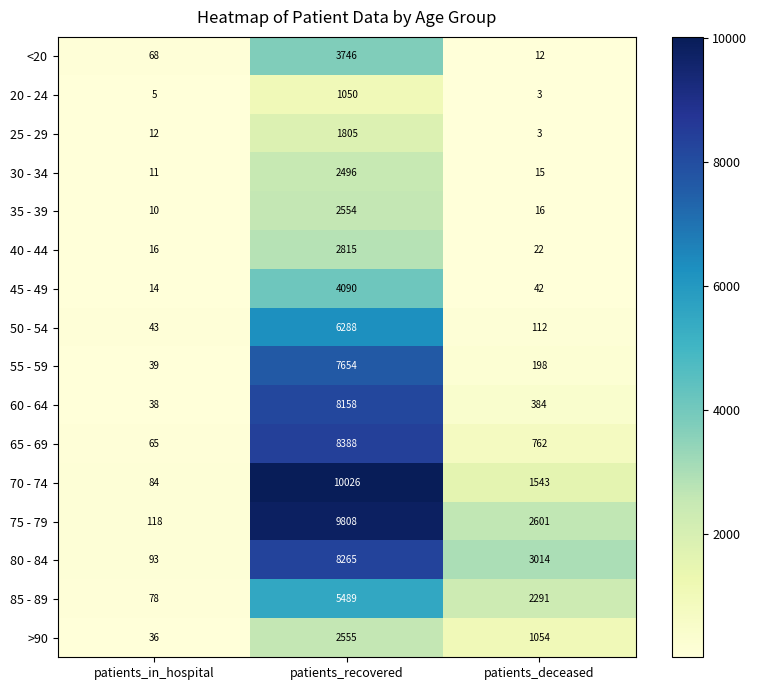

What is the difference between the highest and lowest values at patients_deceased?

3011